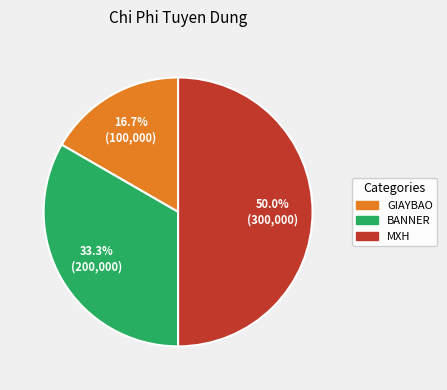

To the nearest percent, what portion does MXH represent?

50%